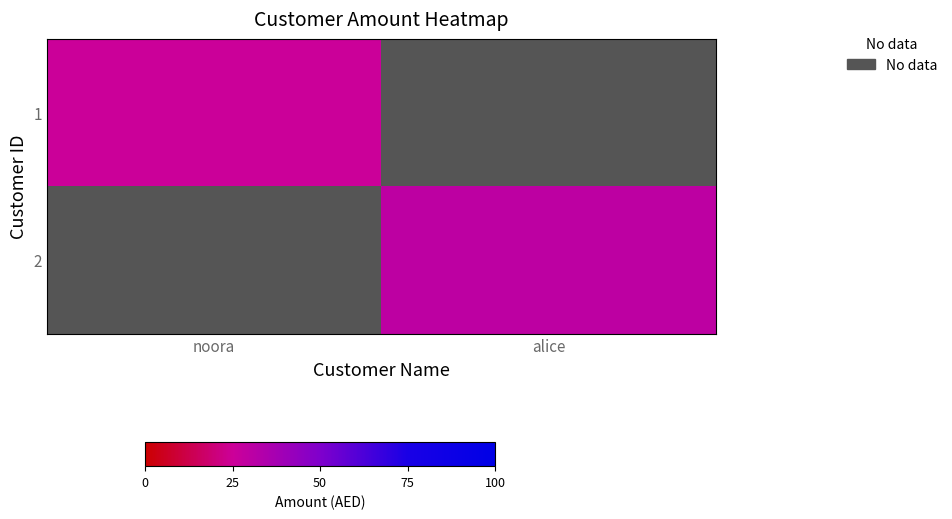

Rank the series at alice from lowest to highest value.

1, 2